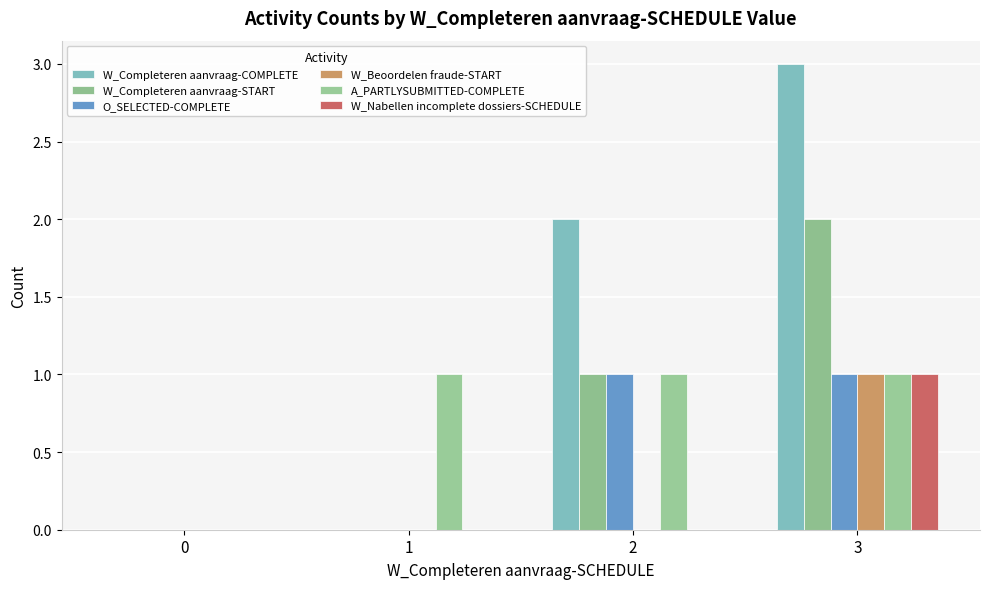

What is the sum of the W_Completeren aanvraag-START values at 2 and 1?

1